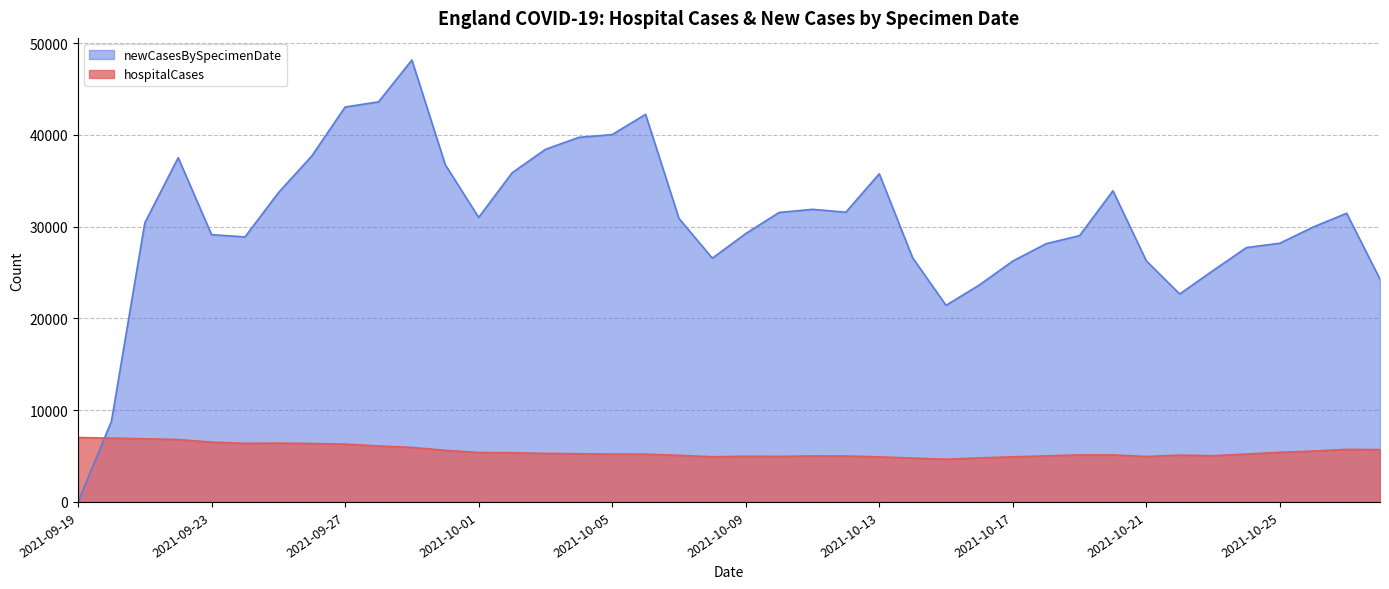

Rank the series by their average value, from highest to lowest.

newCasesBySpecimenDate, hospitalCases